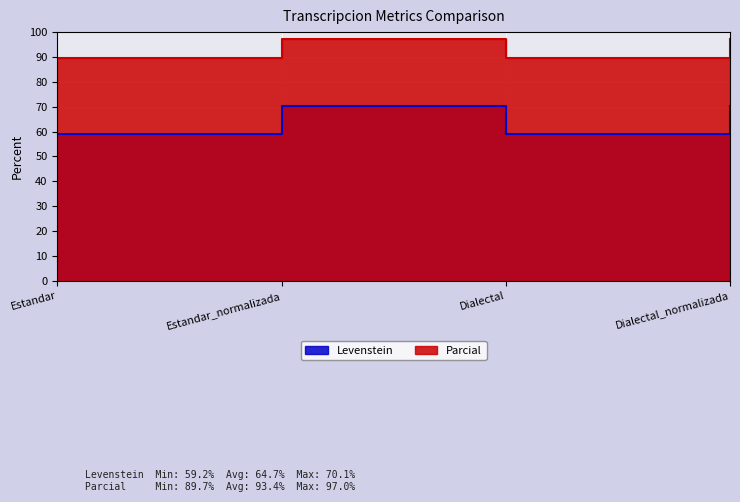

What position from the left is Estandar?

1